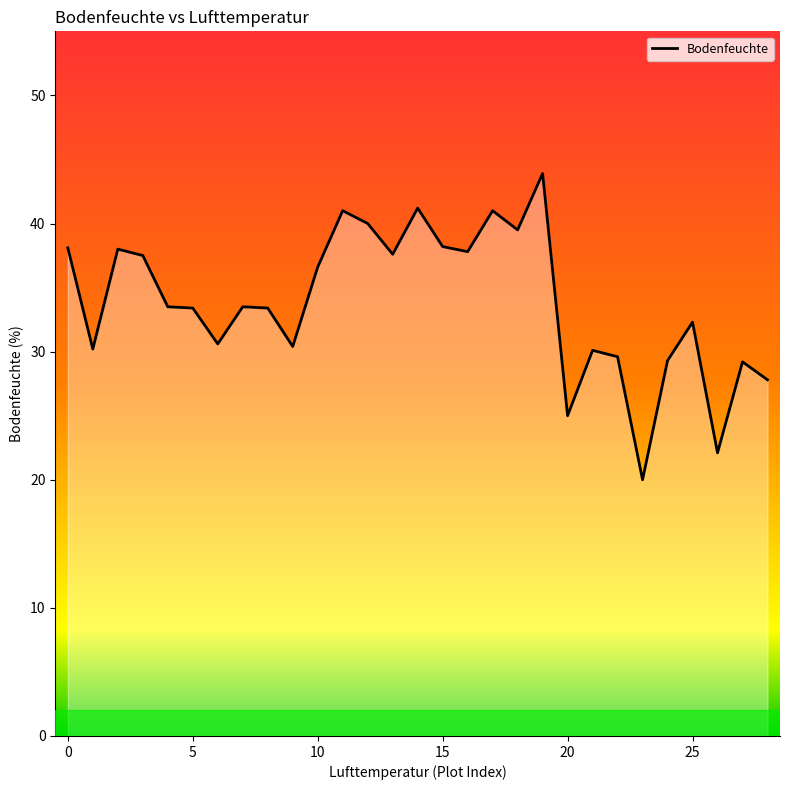

True or false: the data has more than 0 interior local peaks.

True